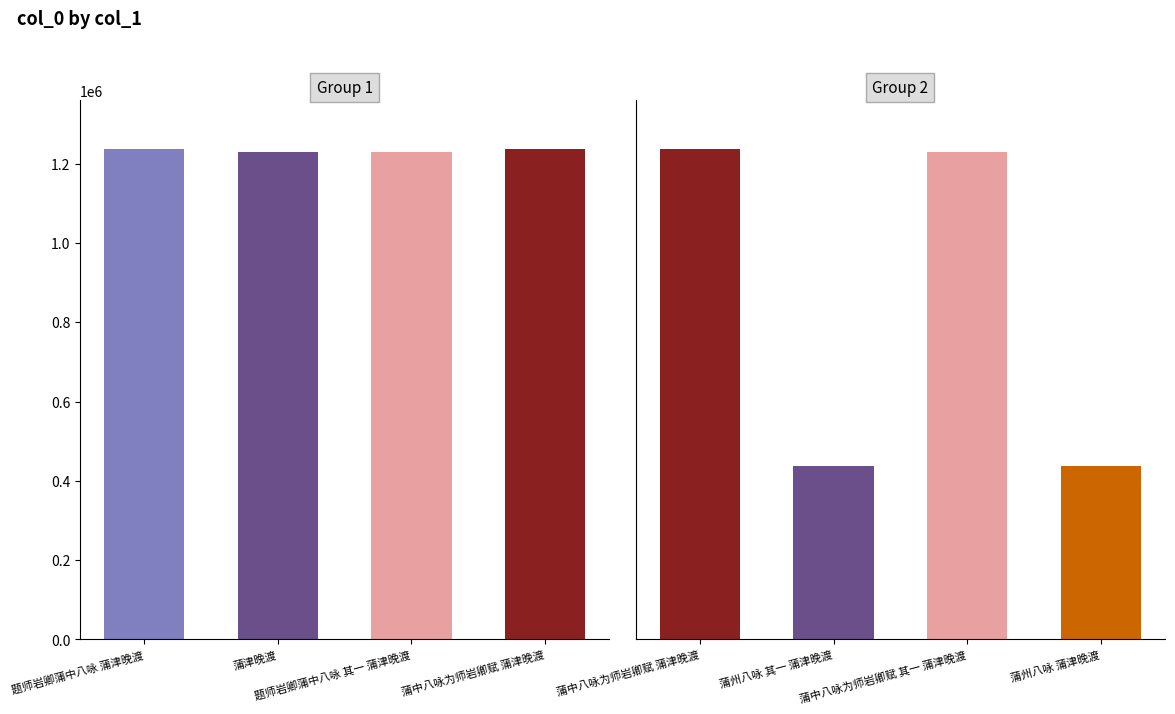

What is the approximate value at 蒲中八咏为师岩卿赋 其一 蒲津晚渡, to the nearest 100?

1229700